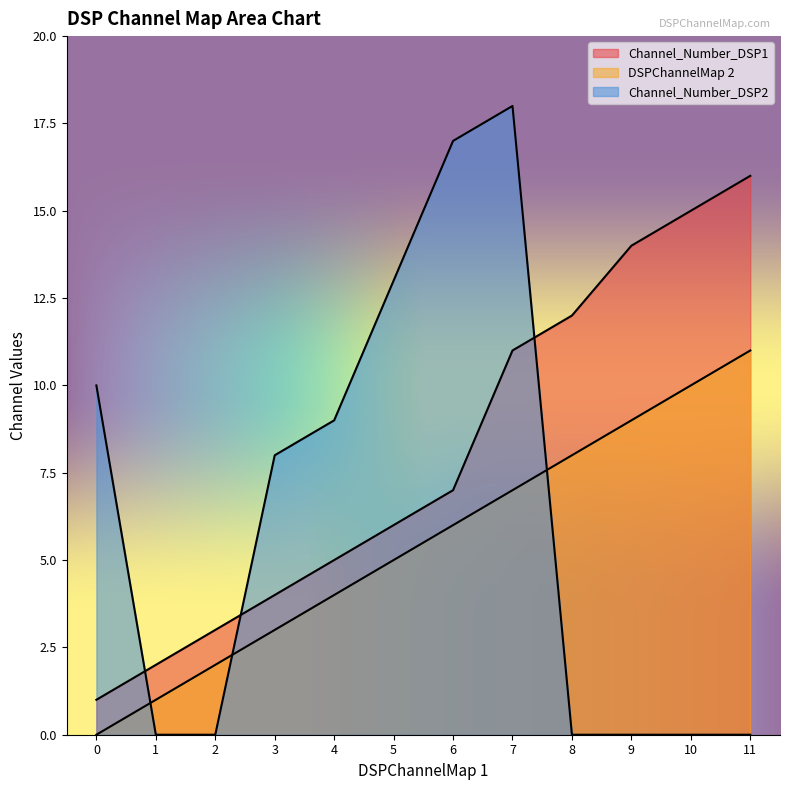

True or false: Channel_Number_DSP1 and Channel_Number_DSP2 cross at least once.

True